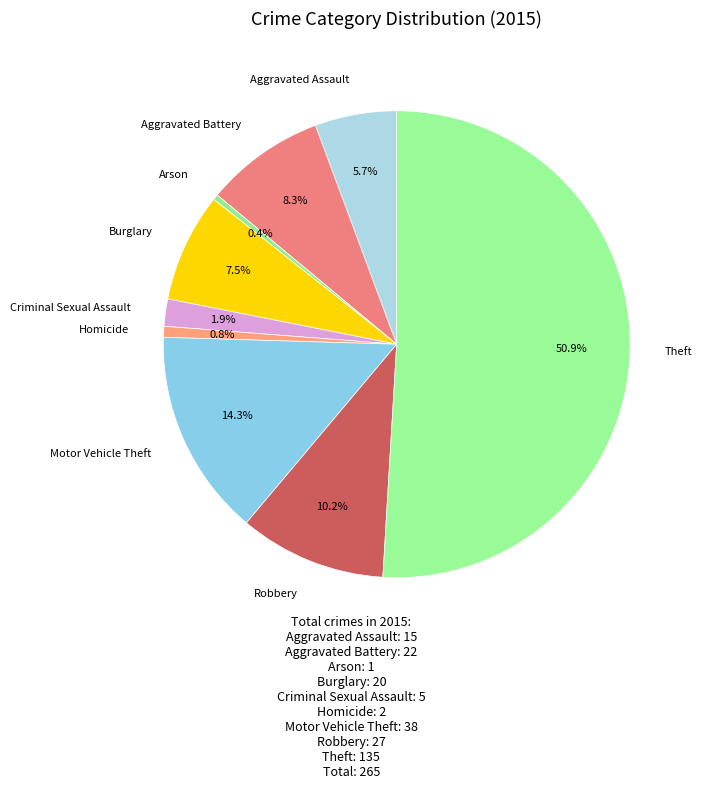

The Theft slice represents 51% of the pie. True or false?

True